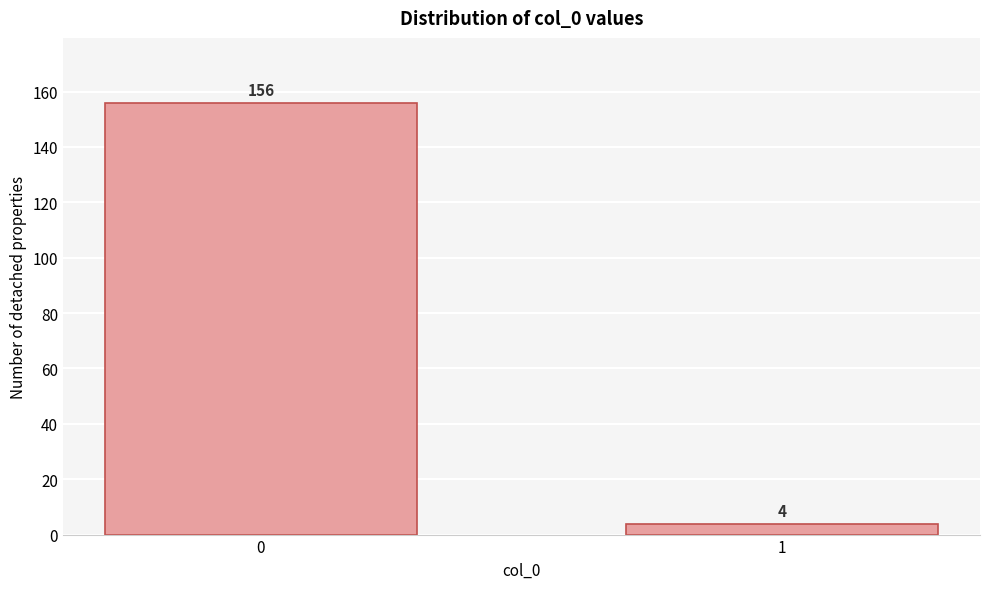

Reading right to left, extract all data points from this chart.

4	156